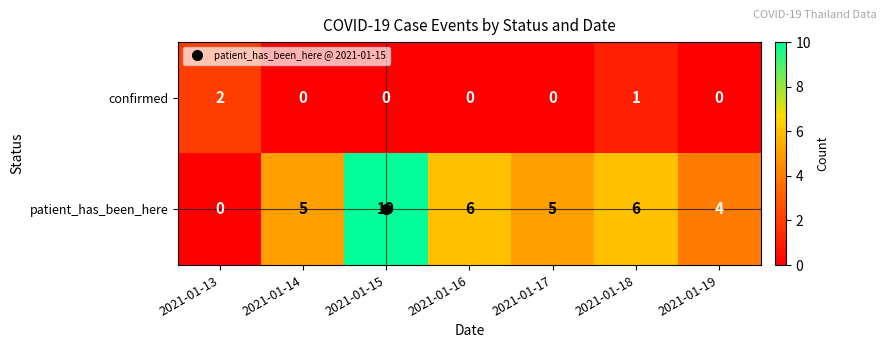

At how many categories does at least one series exceed 8?

1